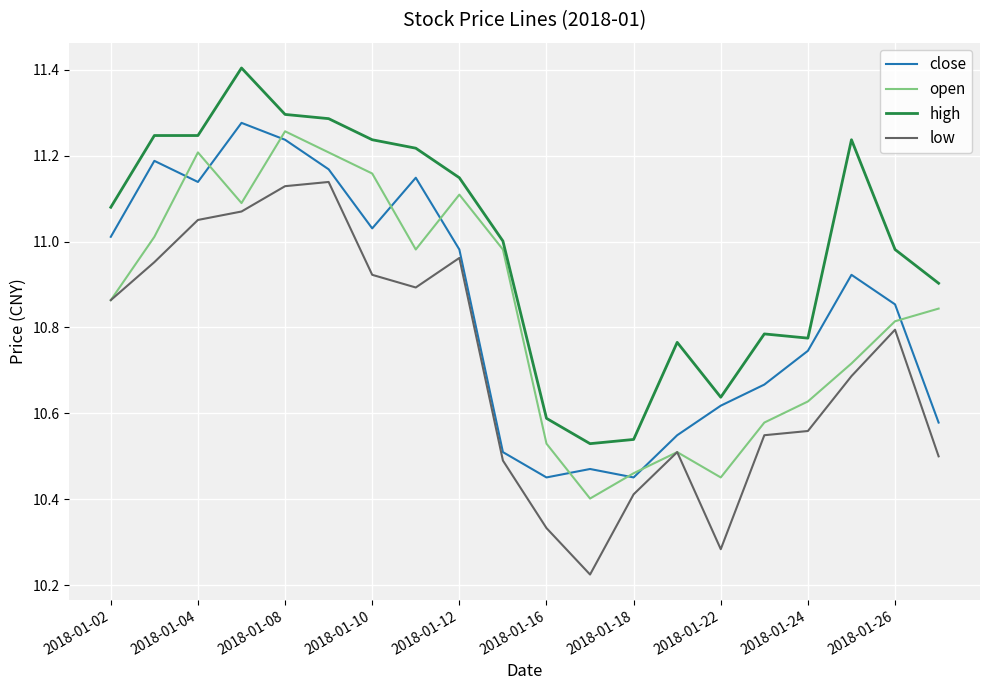

In open, how many points are lower than both neighbors (excluding endpoints)?

4